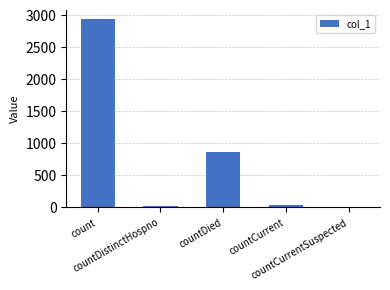

What is the greatest value displayed?

2931